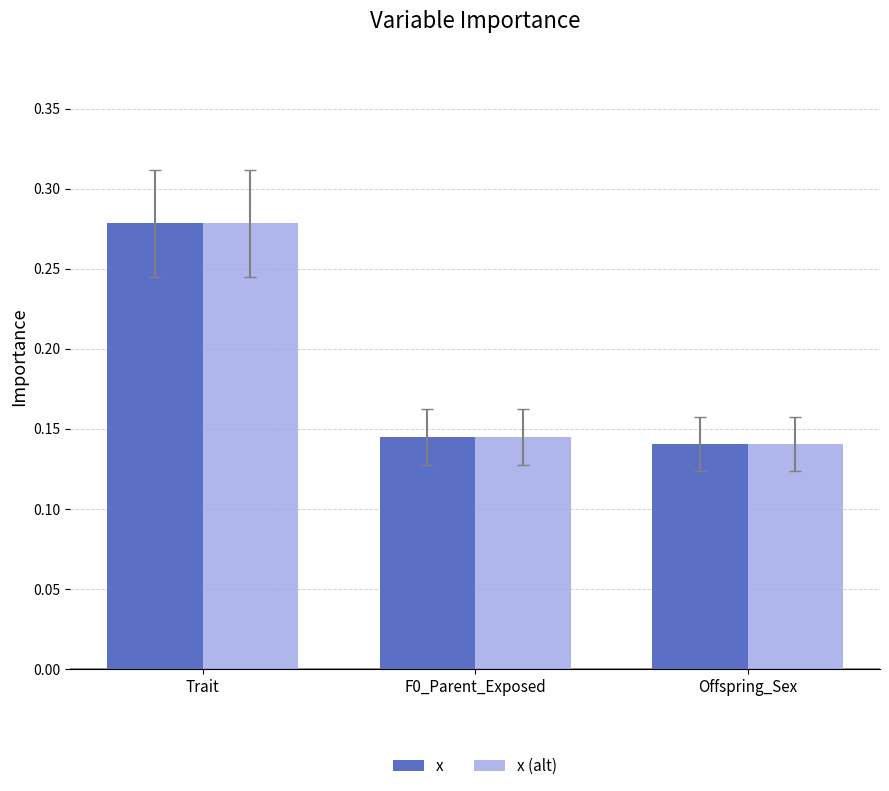

Which category has the lowest value in the x (alt) series?

Offspring_Sex